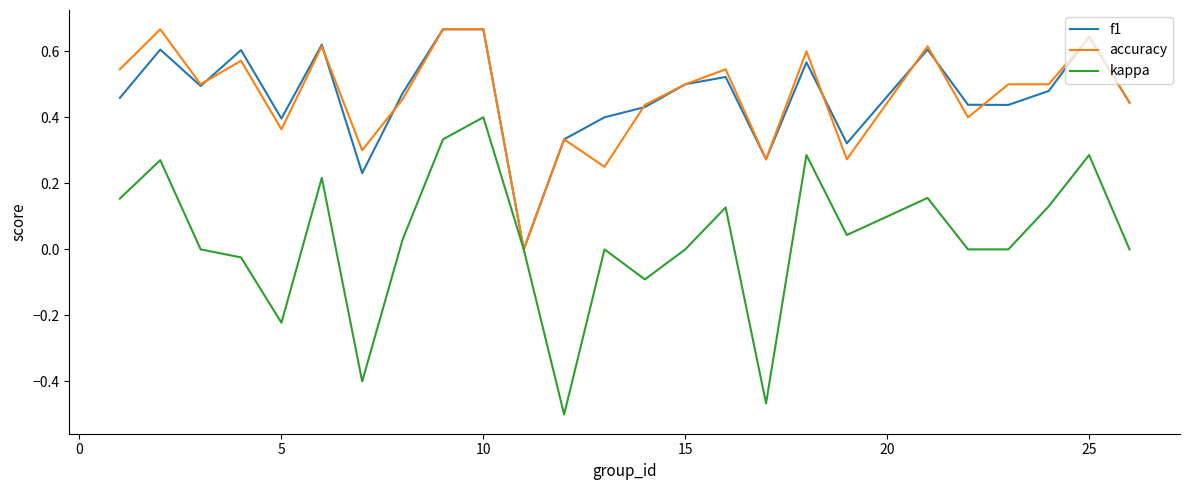

Which series has the largest range (max minus min)?

kappa